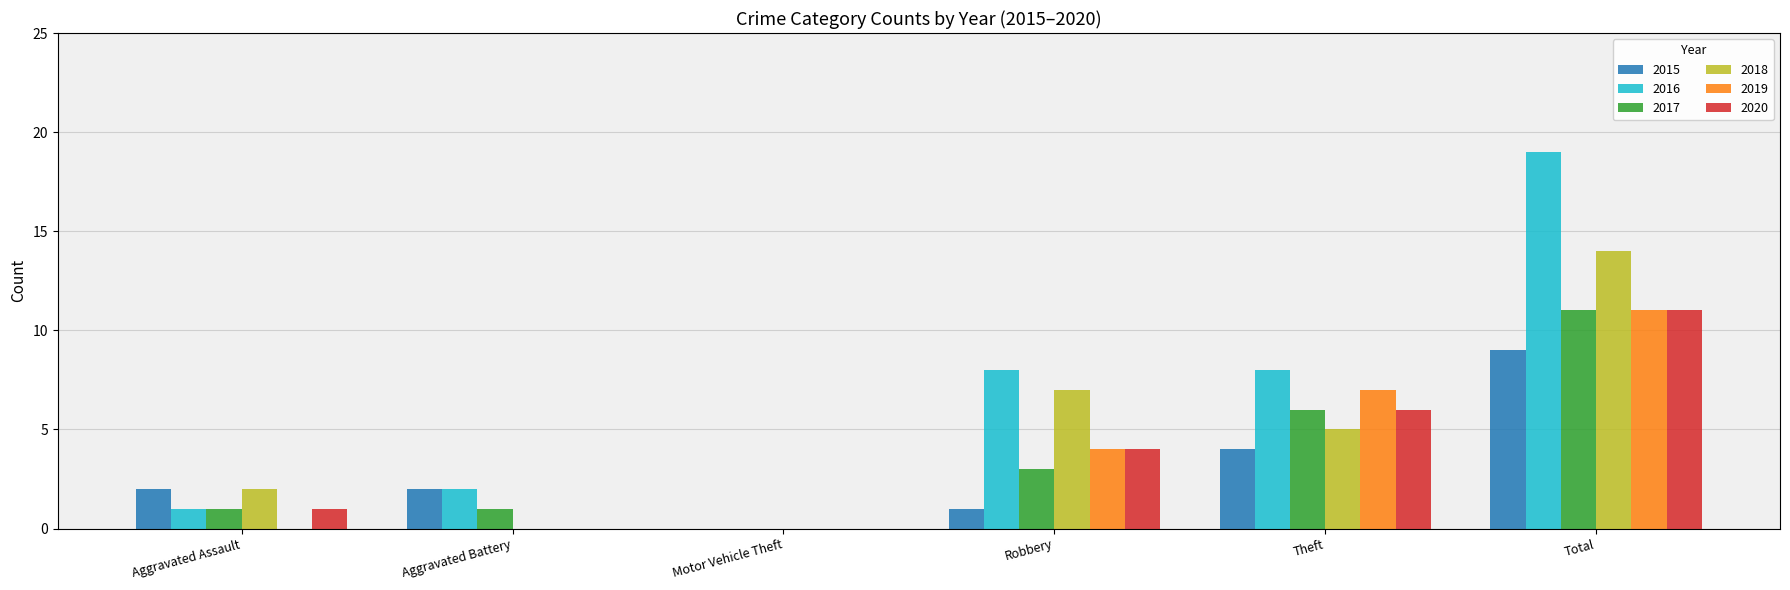

The value of 2016 at Total is 9. True or false?

False